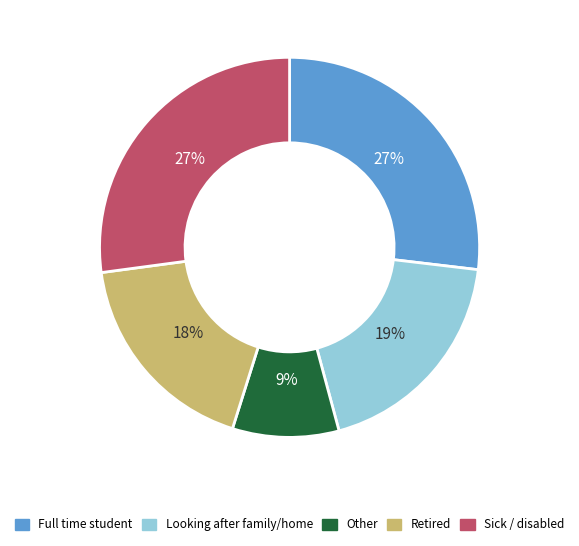

To the nearest percent, what is the difference between the largest and smallest slice percentages?

18%